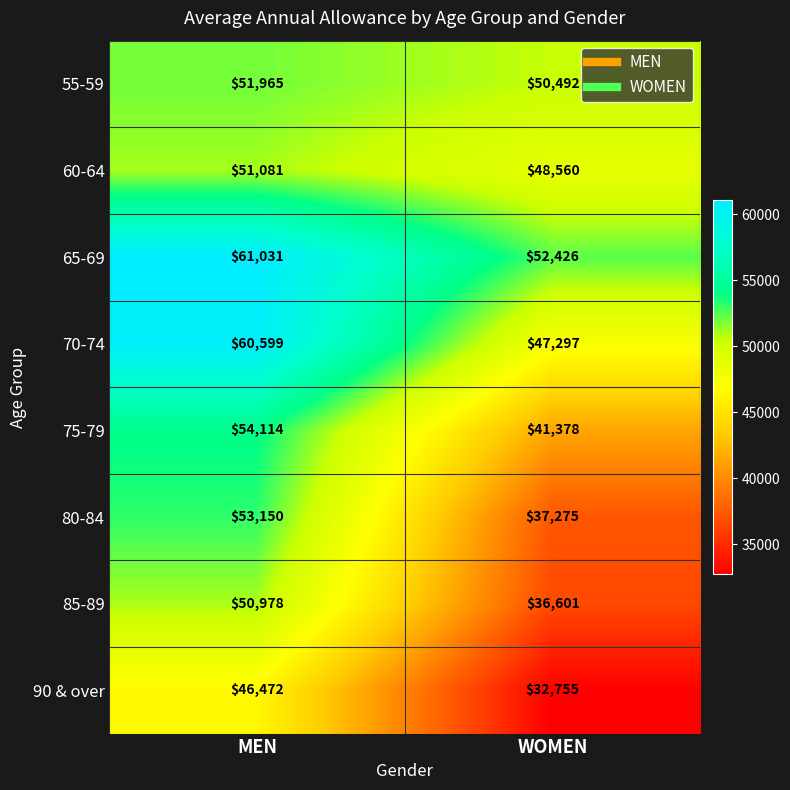

What is the approximate value of 85-89 at MEN, to the nearest 100?

51000